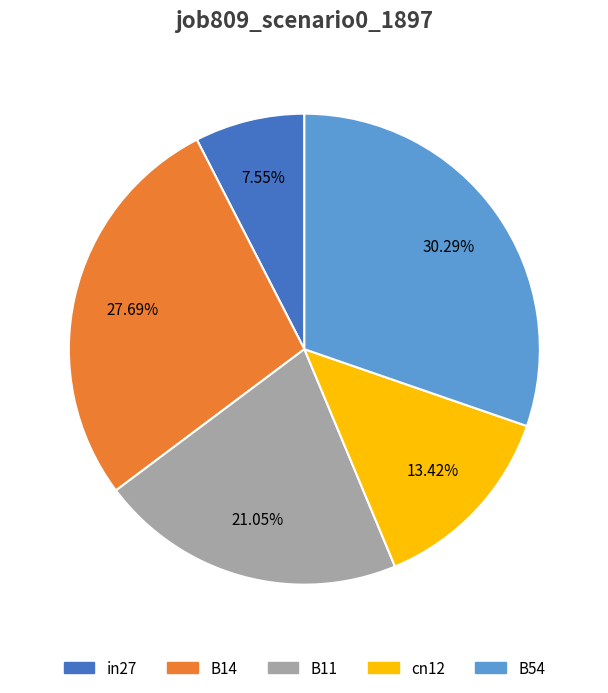

To the nearest percent, what is the difference between the largest and smallest slice percentages?

23%